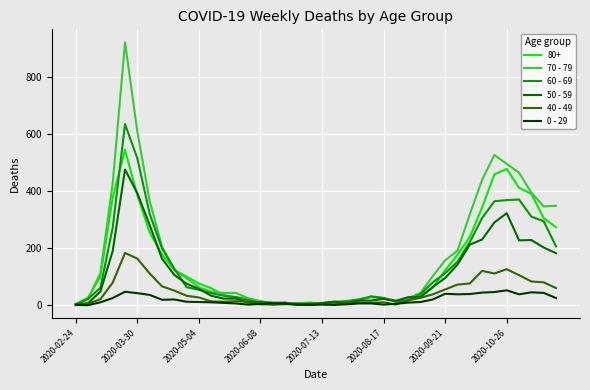

What is the greatest value displayed?

920